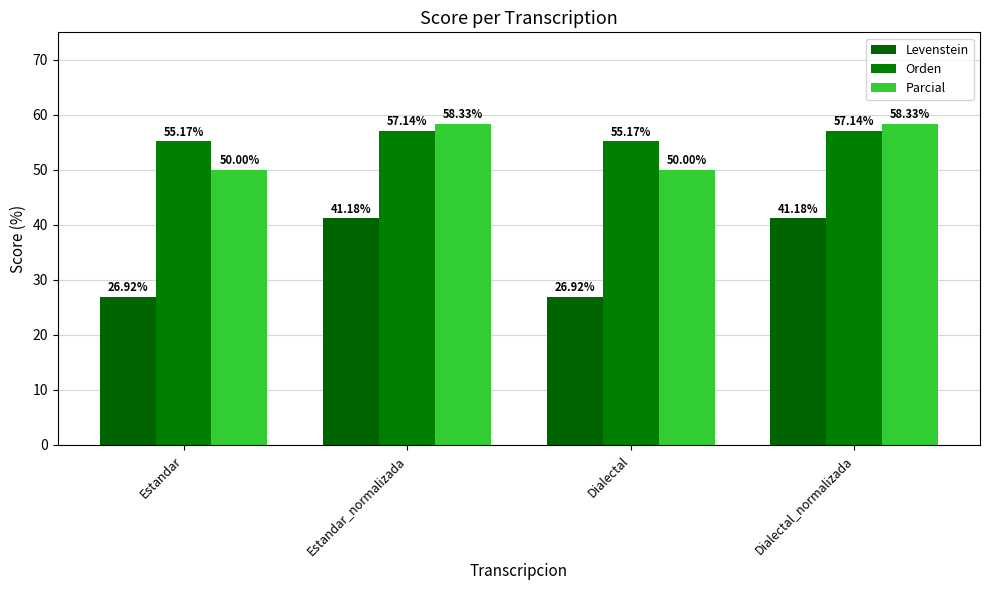

What is the difference between the highest and lowest values at Dialectal_normalizada?

17.2